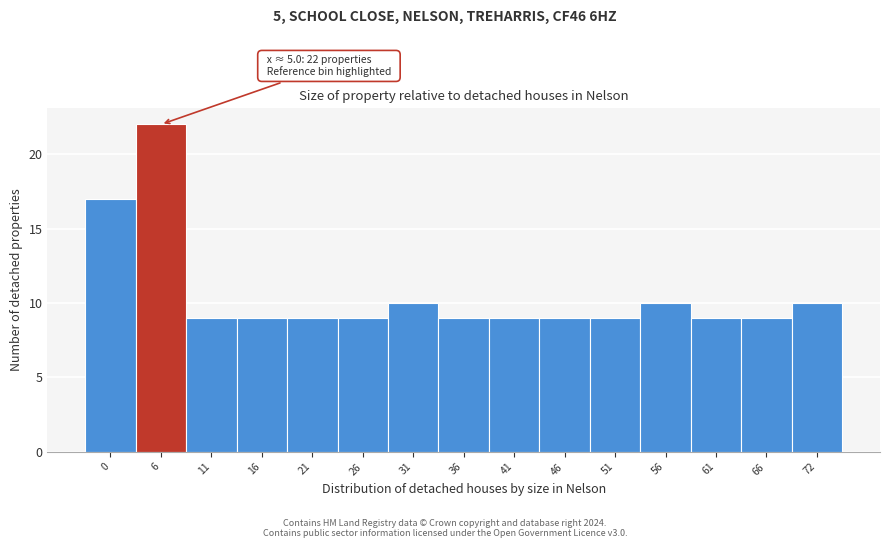

Which range on the x-axis has the tallest bar?

3 to 8